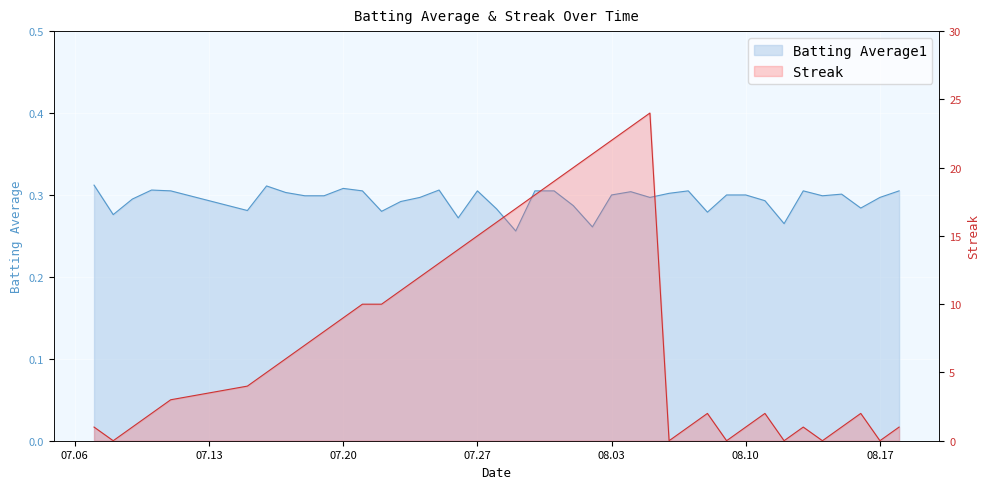

Which series has the widest spread of values?

Streak